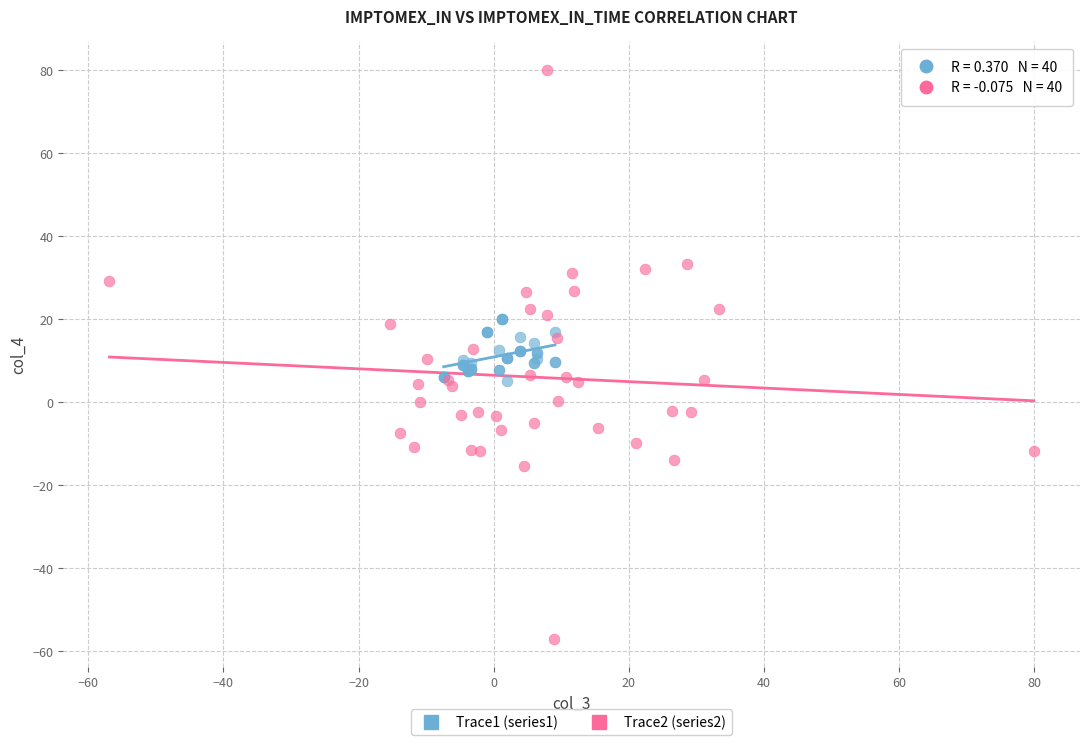

What are all the series names shown in the legend?

Trace1 (series1), Trace2 (series2)